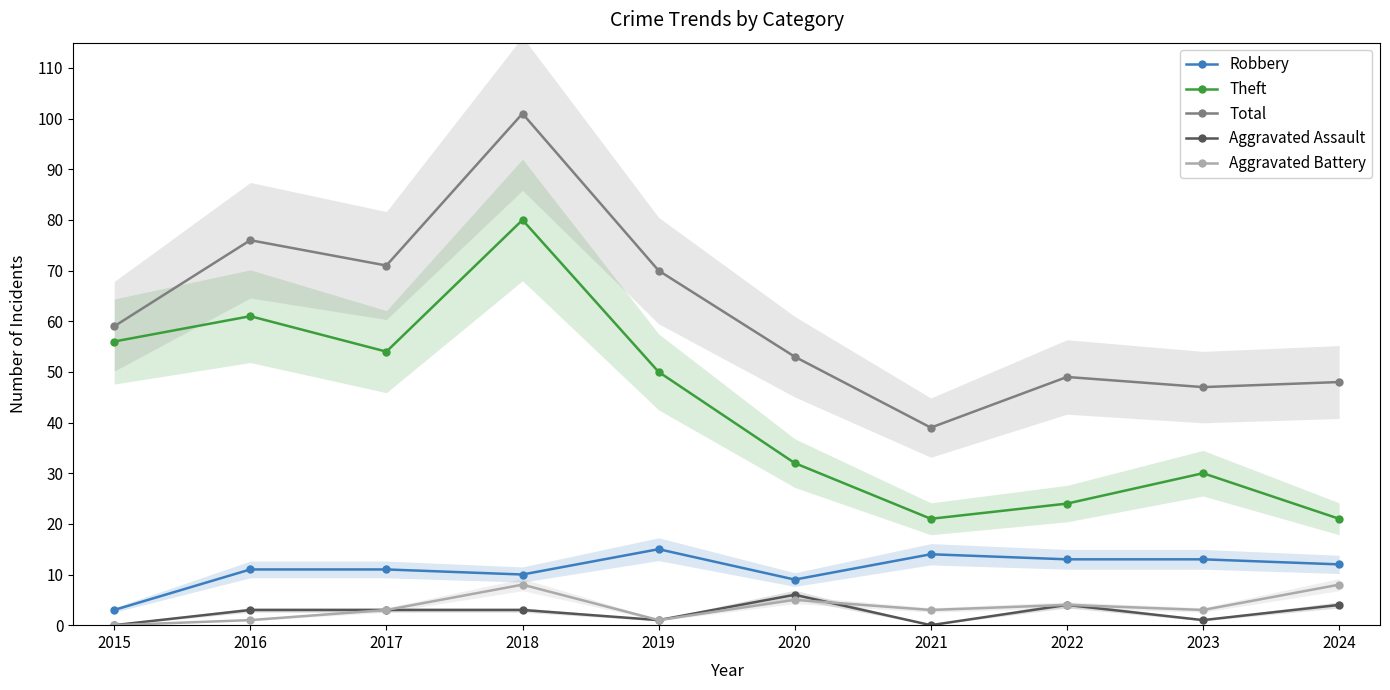

Does the chart display data point markers on the line(s)?

Yes